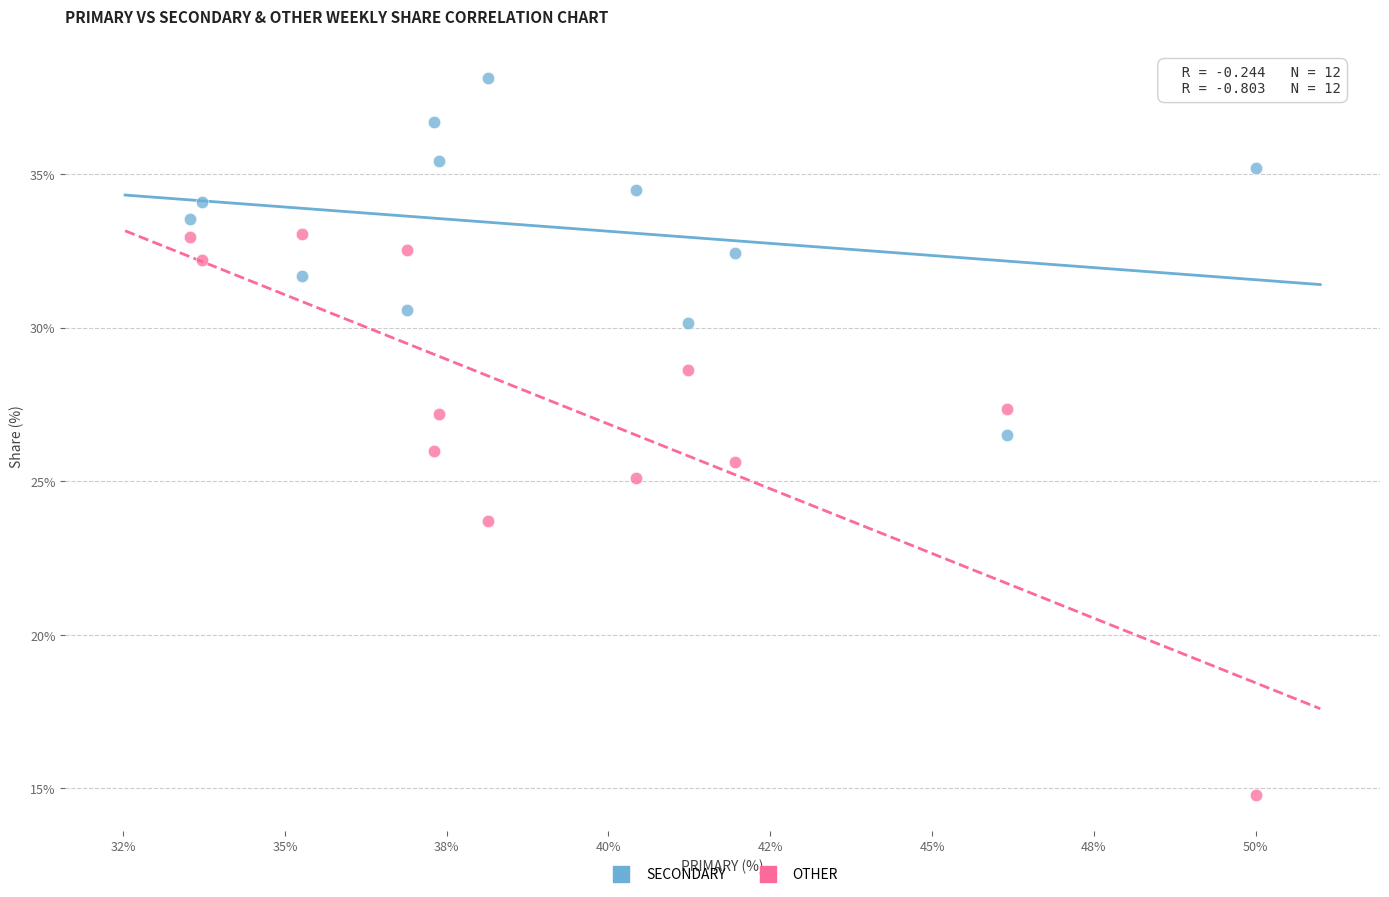

Which series reaches the minimum Y coordinate?

OTHER